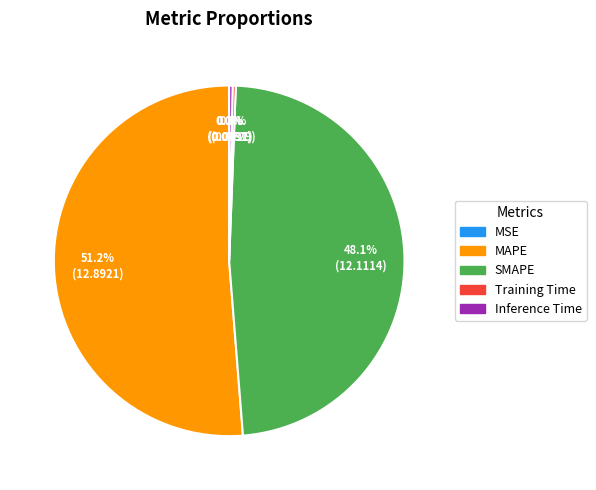

Which slice is the largest?

MAPE